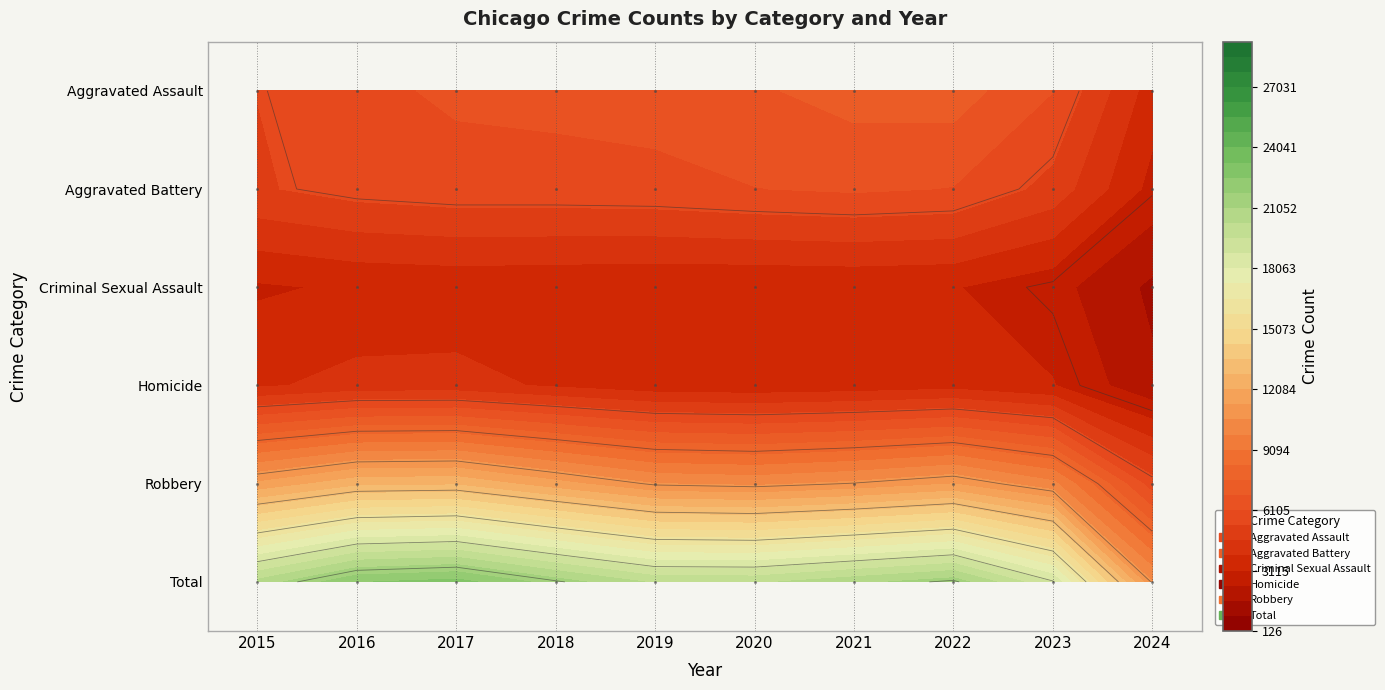

The Total series shows 33312 at 2019. True or false?

False